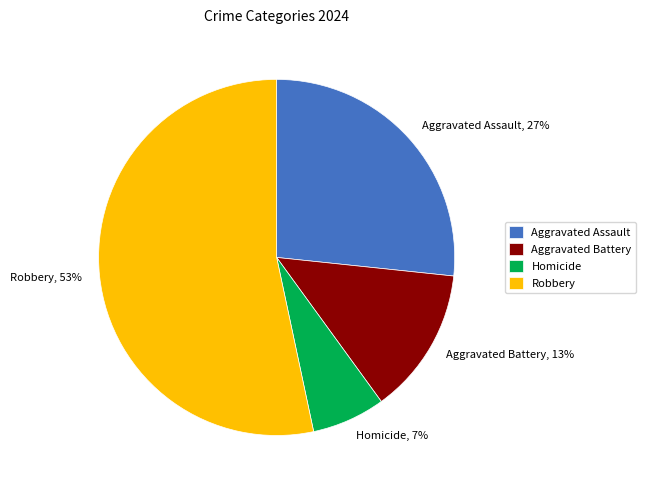

To the nearest percent, what is the combined percentage of Aggravated Battery and Homicide?

20%